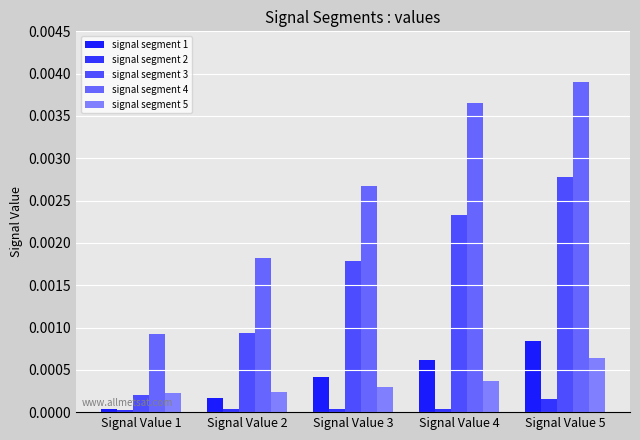

At which label does signal segment 2 reach its peak?

Signal Value 5